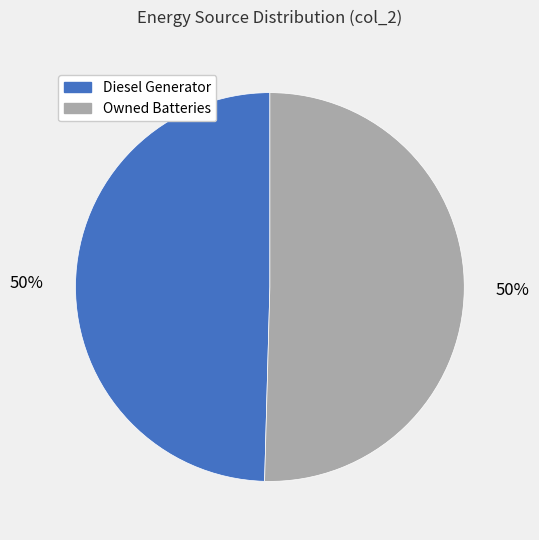

To the nearest percent, what is the average slice percentage?

50%